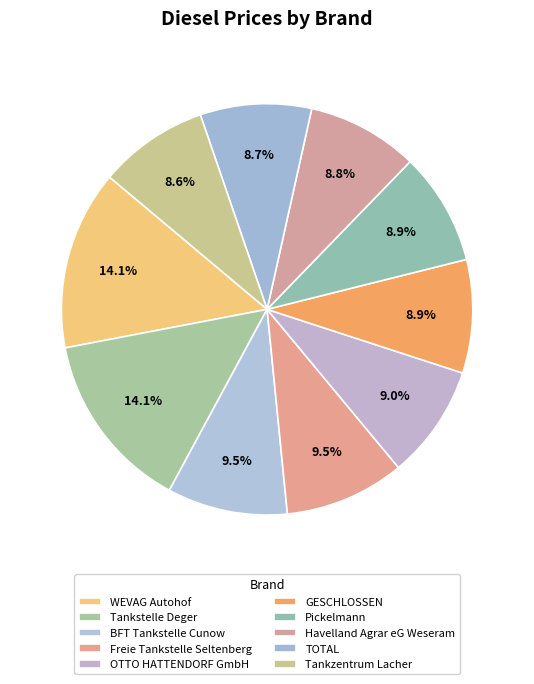

Rank the categories by value from lowest to highest.

Tankzentrum Lacher, TOTAL, Havelland Agrar eG Weseram, Pickelmann, GESCHLOSSEN, OTTO HATTENDORF GmbH, Freie Tankstelle Seltenberg, BFT Tankstelle Cunow, Tankstelle Deger, WEVAG Autohof